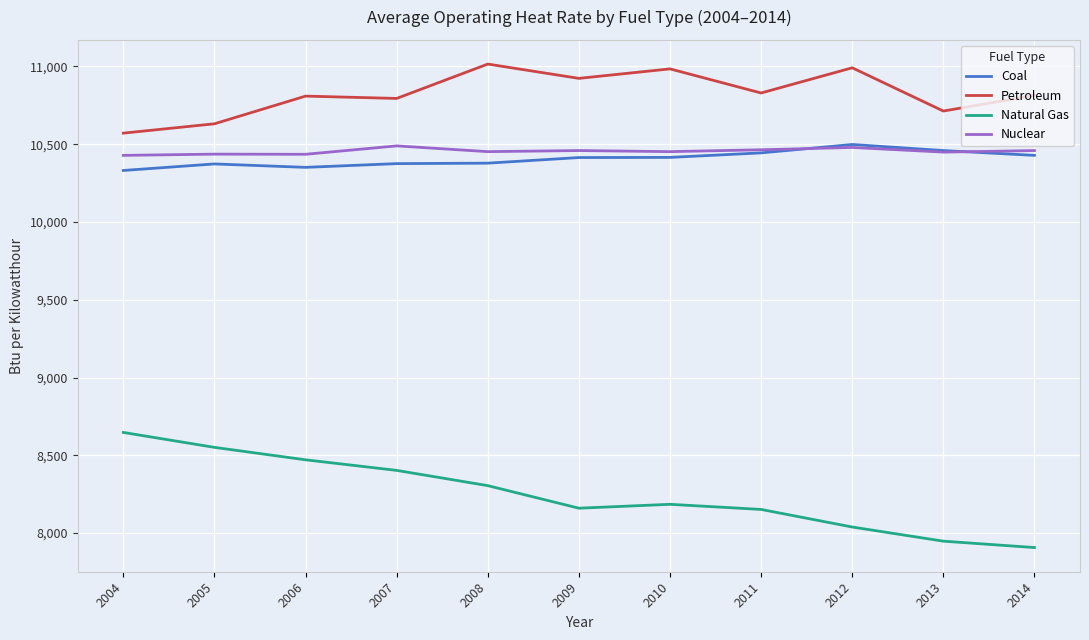

What is the lowest value of the Nuclear series?

10428